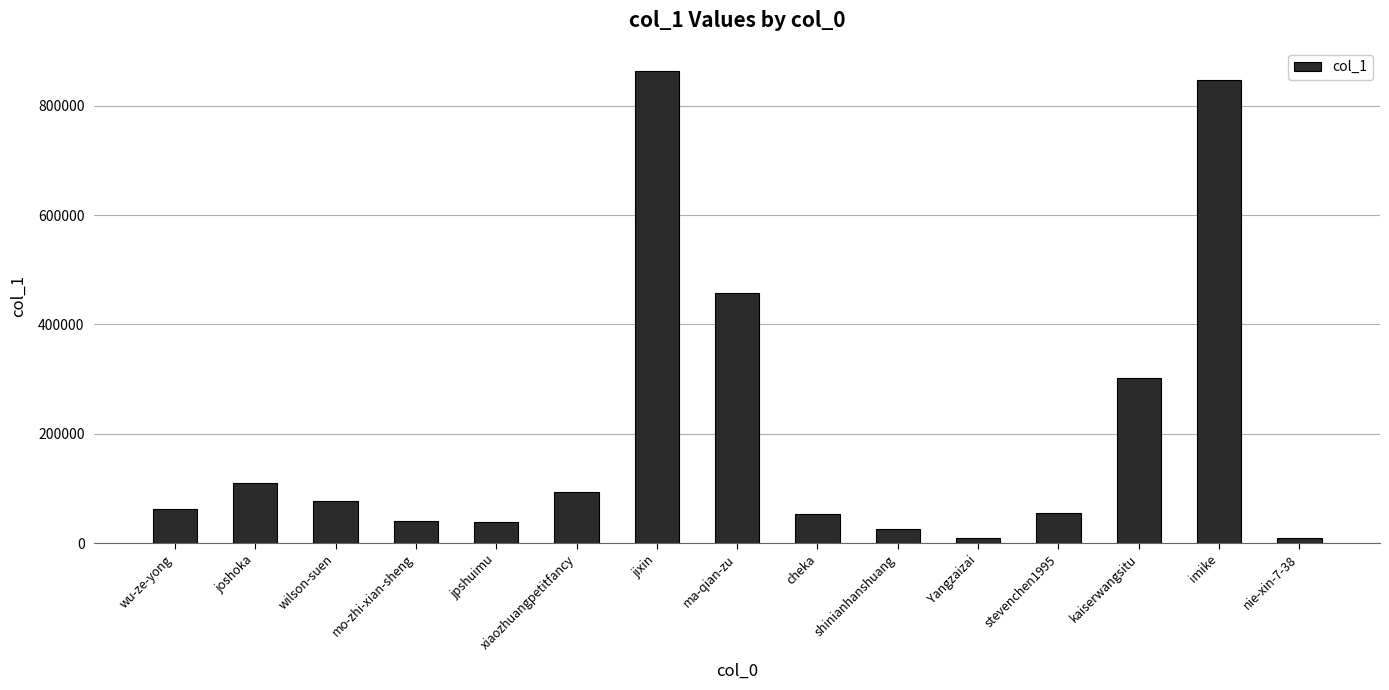

What is the difference between the maximum and second lowest values?

853291